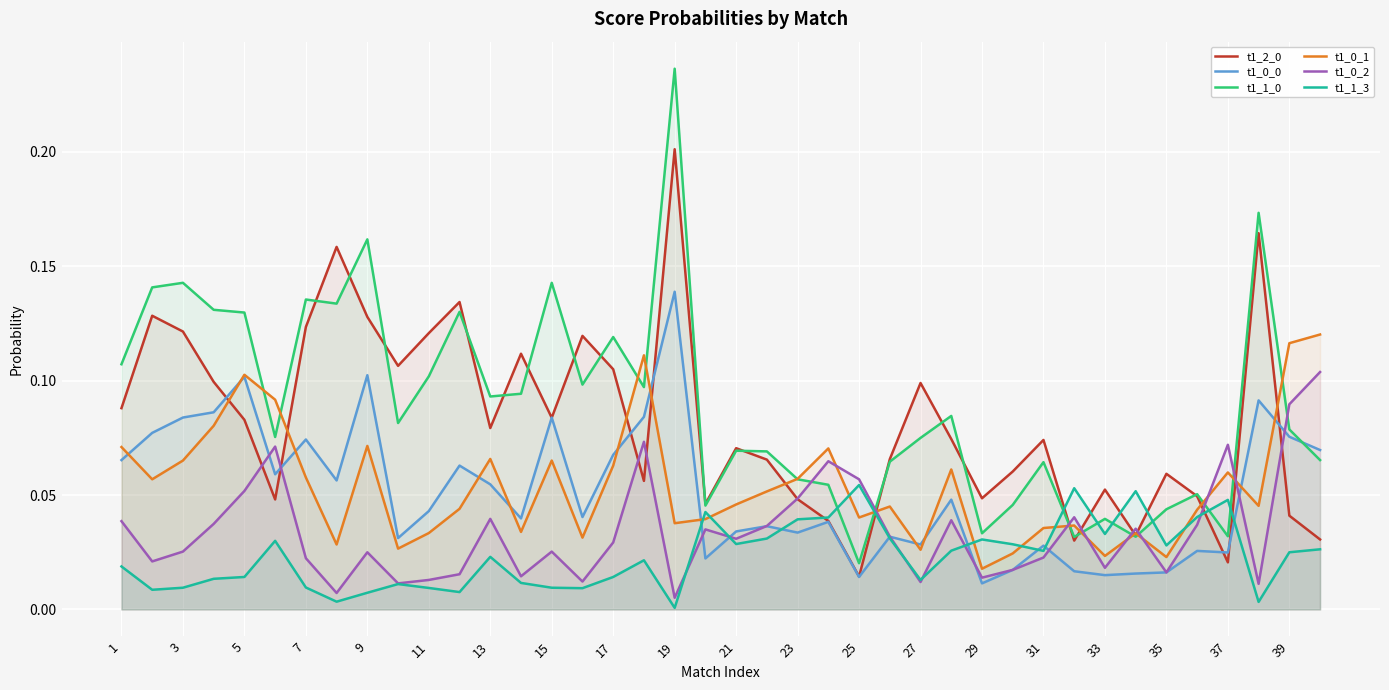

How many interior local valleys does the t1_1_0 series have?

12